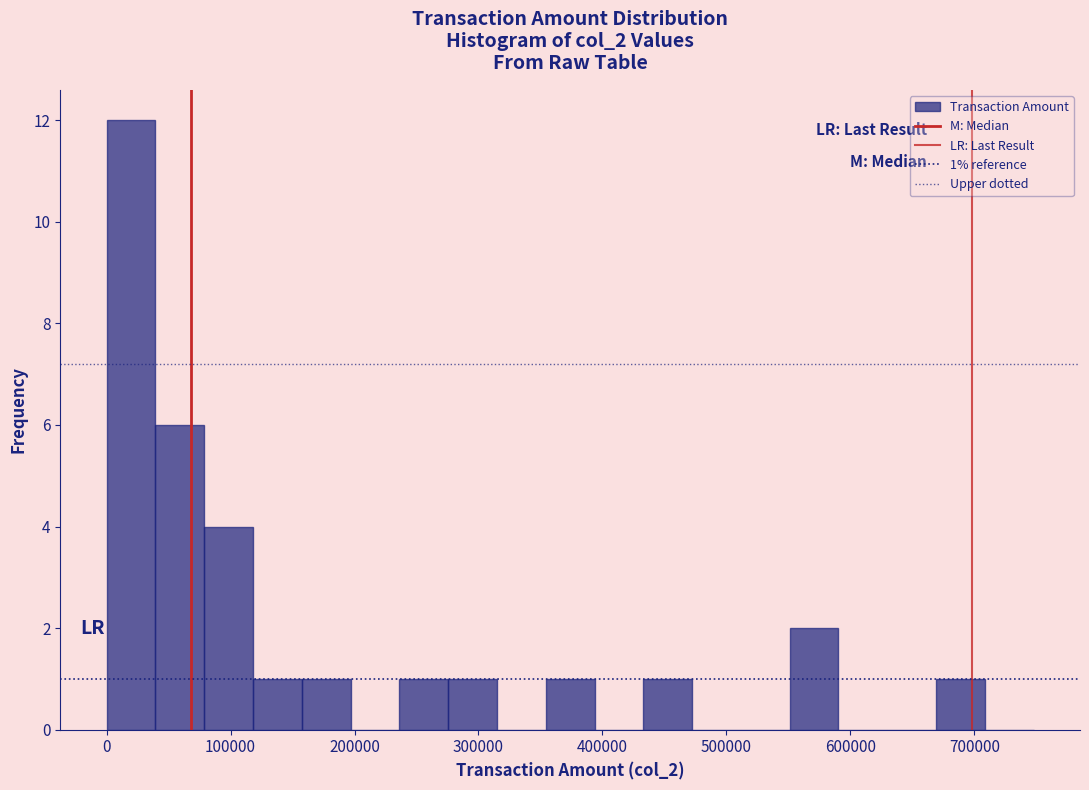

Read against the x-axis, roughly where is the centre of the tallest bar?

20000